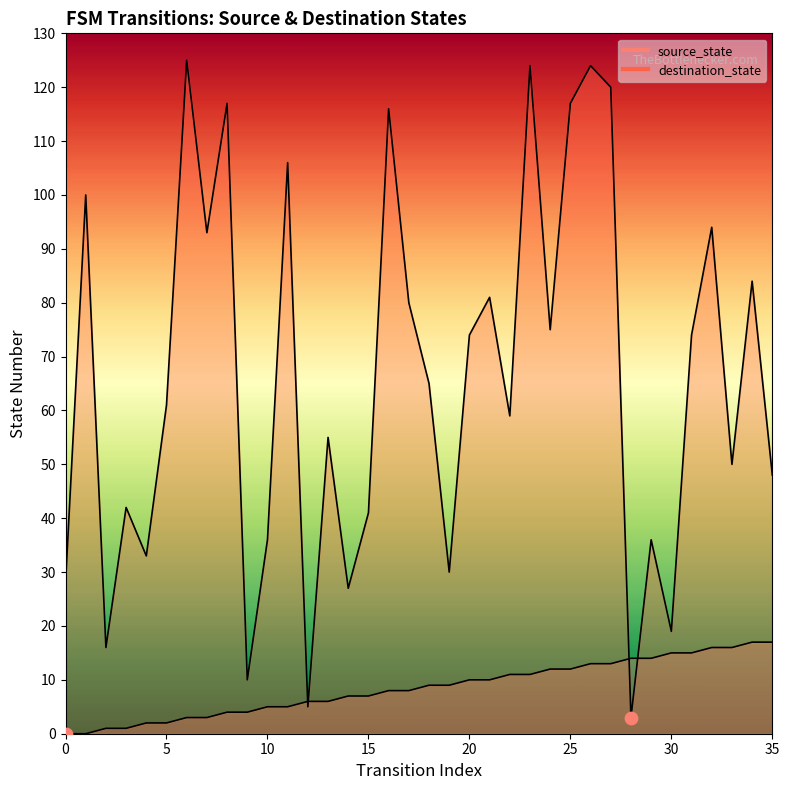

Is the value of source_state at 3 greater than the value of destination_state at 10?

No